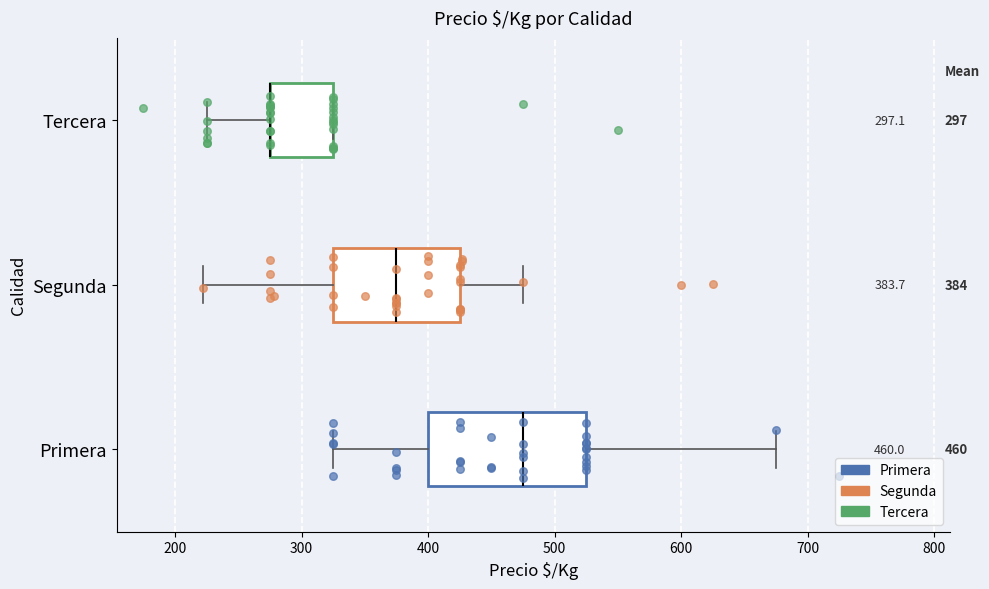

Which box is the widest, from its left edge to its right edge?

Primera